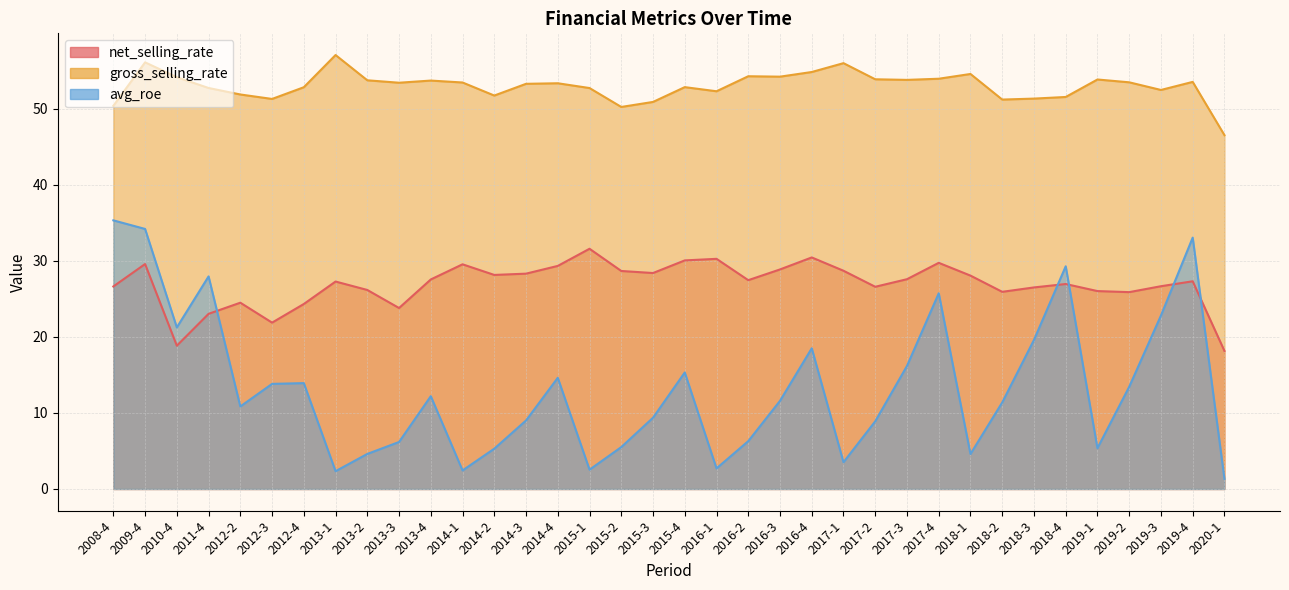

What is the label of the 29th point from the right?

2013-1